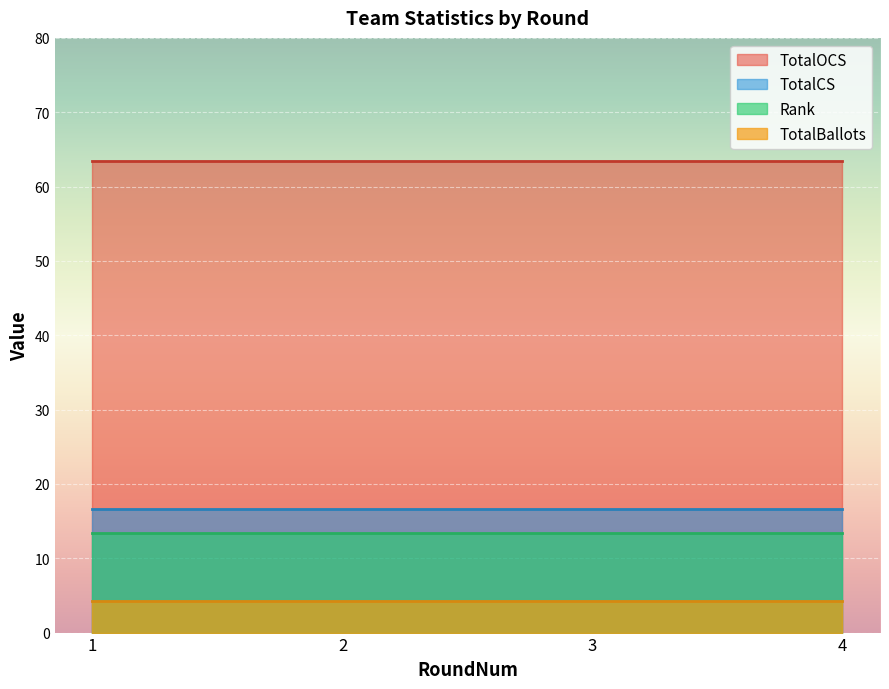

True or false: TotalWins and TotalCS intersect in this chart.

False